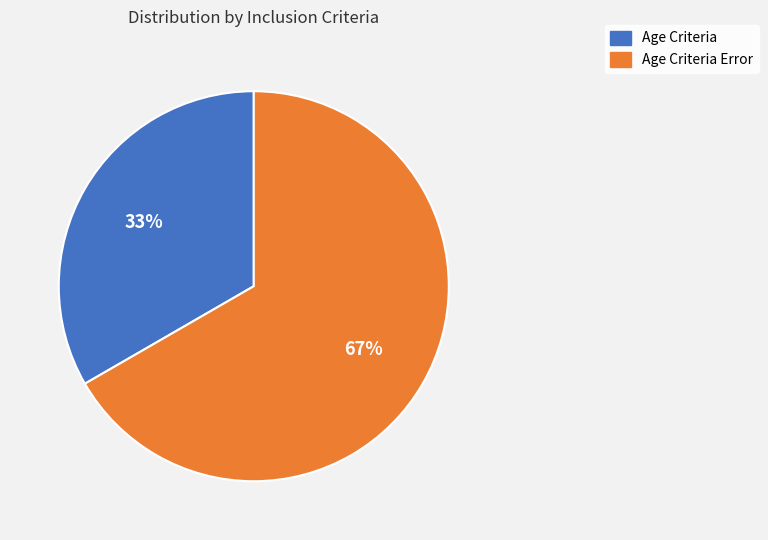

Is there a majority slice in this chart?

Yes